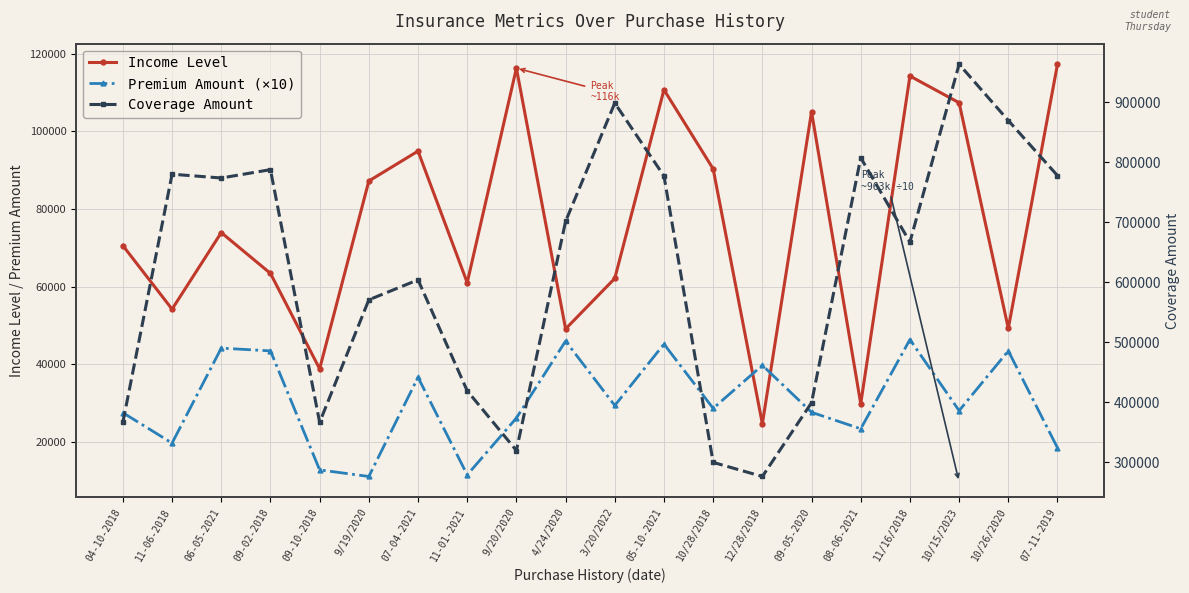

What are all the series names shown in the legend?

Income Level, Premium Amount (×10), Coverage Amount